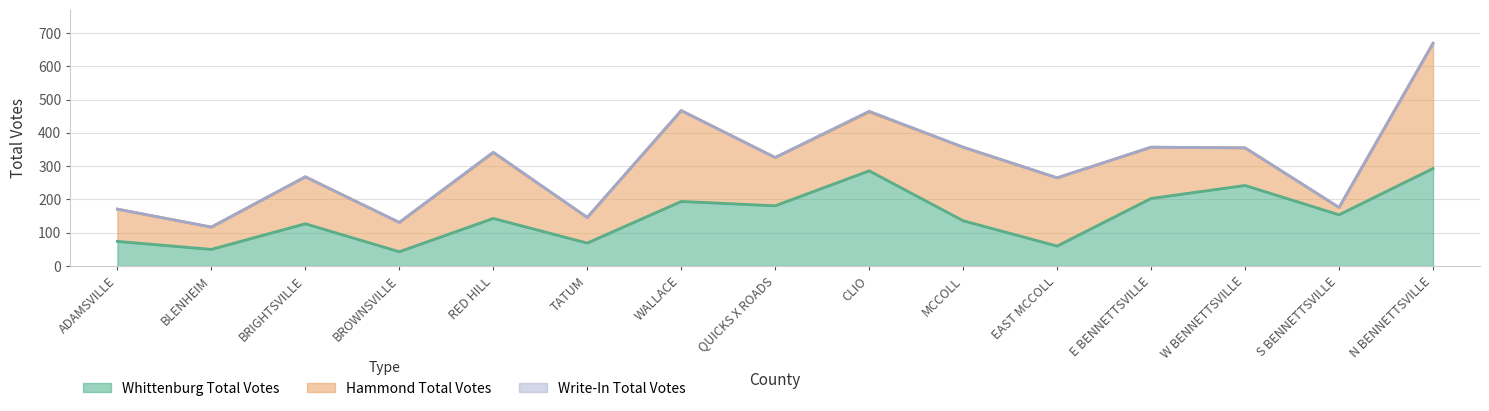

True or false: Write-In Total Votes has a value of 1 at BLENHEIM.

False